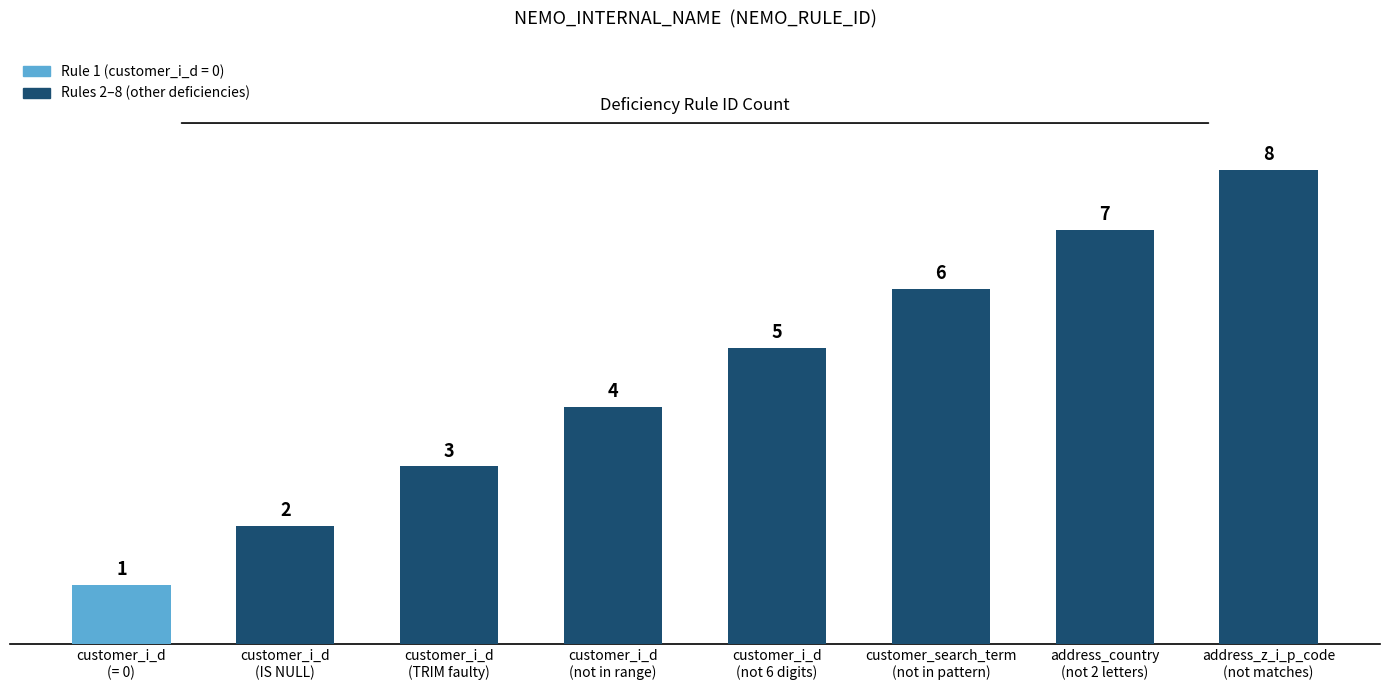

What is the difference between the maximum and minimum values?

7